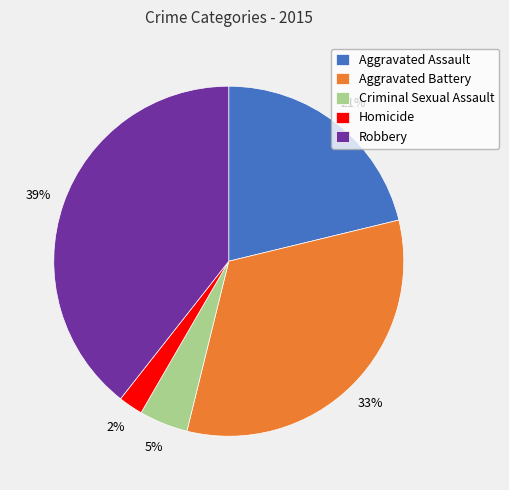

Combined, do Aggravated Assault and Homicide account for over 50%?

No